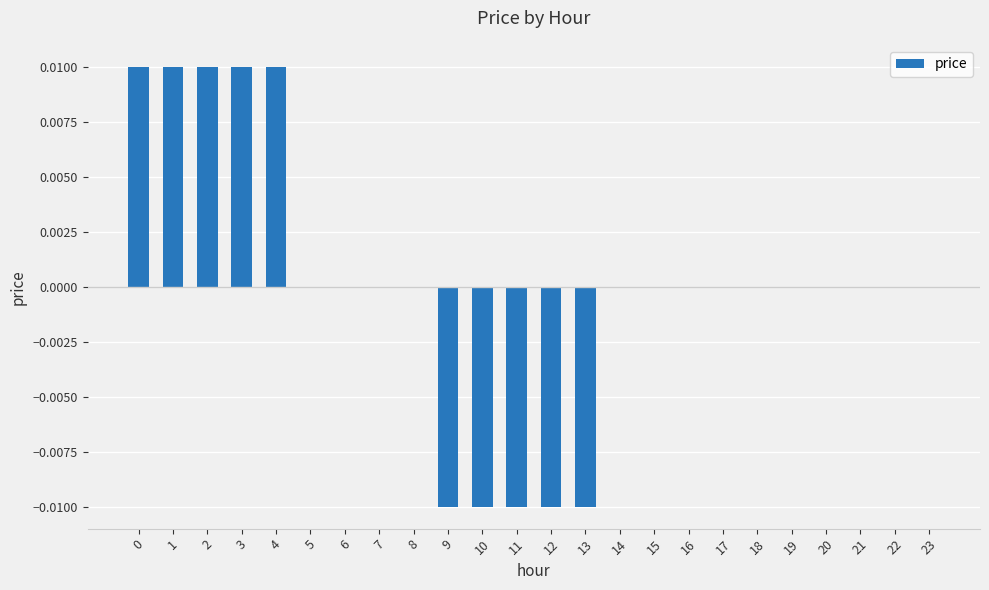

Count the number of data series in this chart.

1